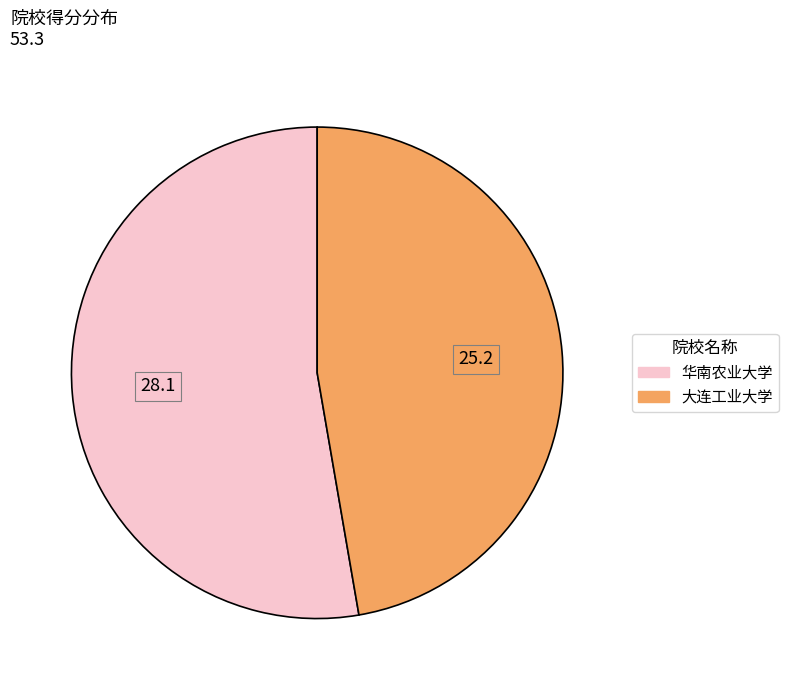

What is the smallest slice in the pie chart?

大连工业大学